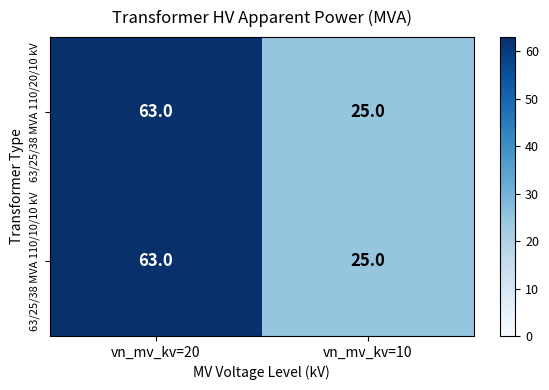

What is the maximum value shown in the chart?

63